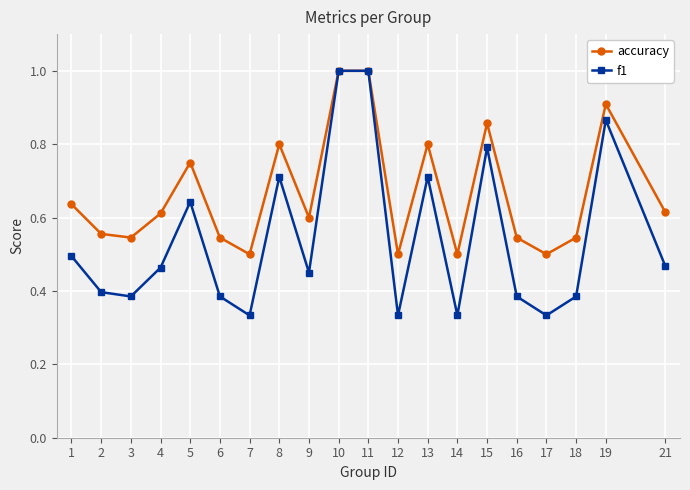

Count the number of data series in this chart.

2